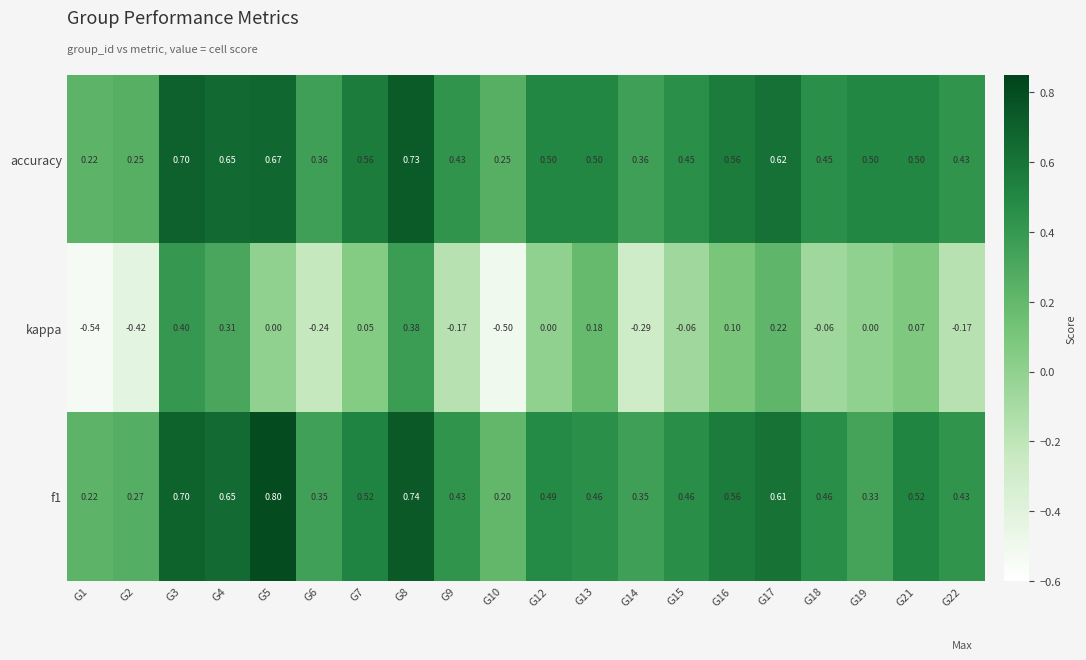

Which series has the widest spread of values?

kappa